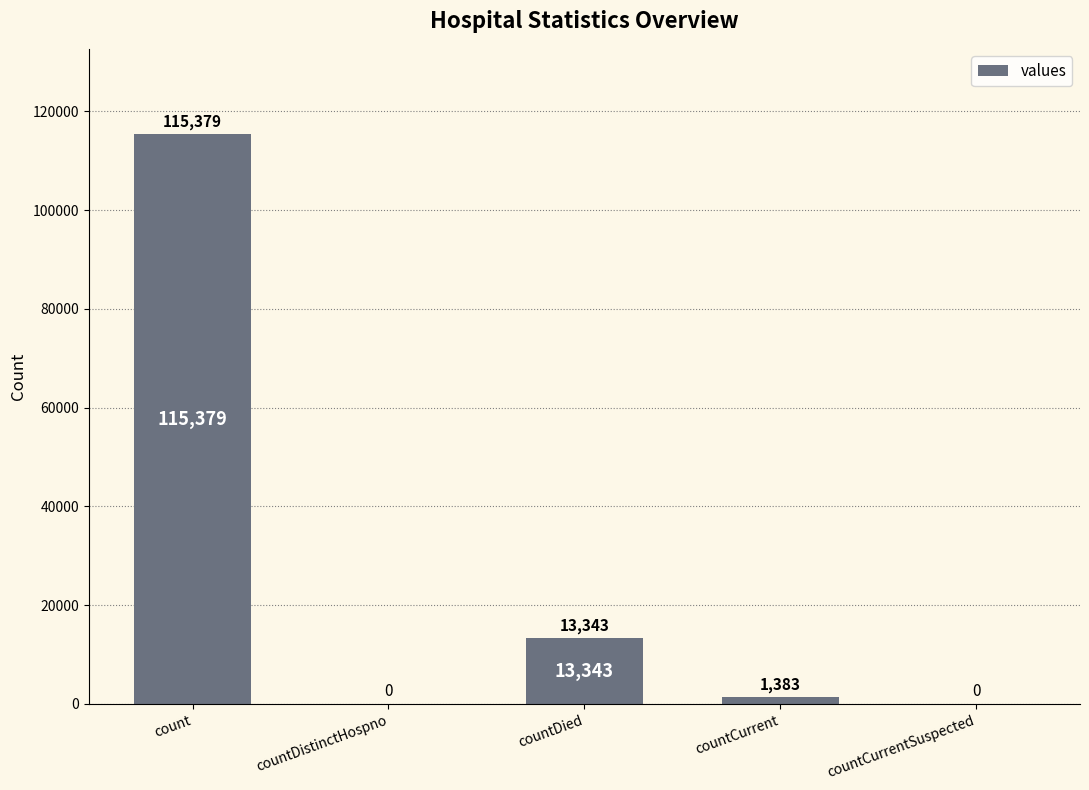

Where does the data first go above 1383?

count